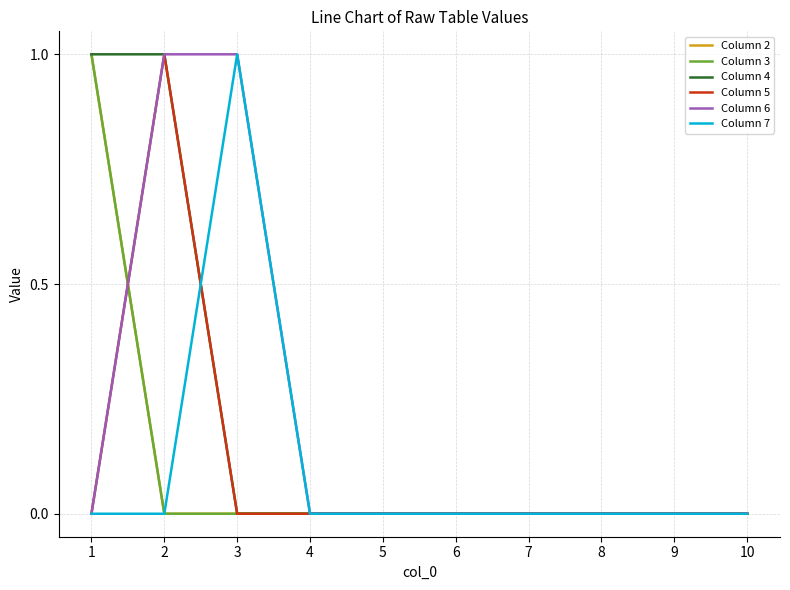

Where is Column 2 nearest to the value 0?

2